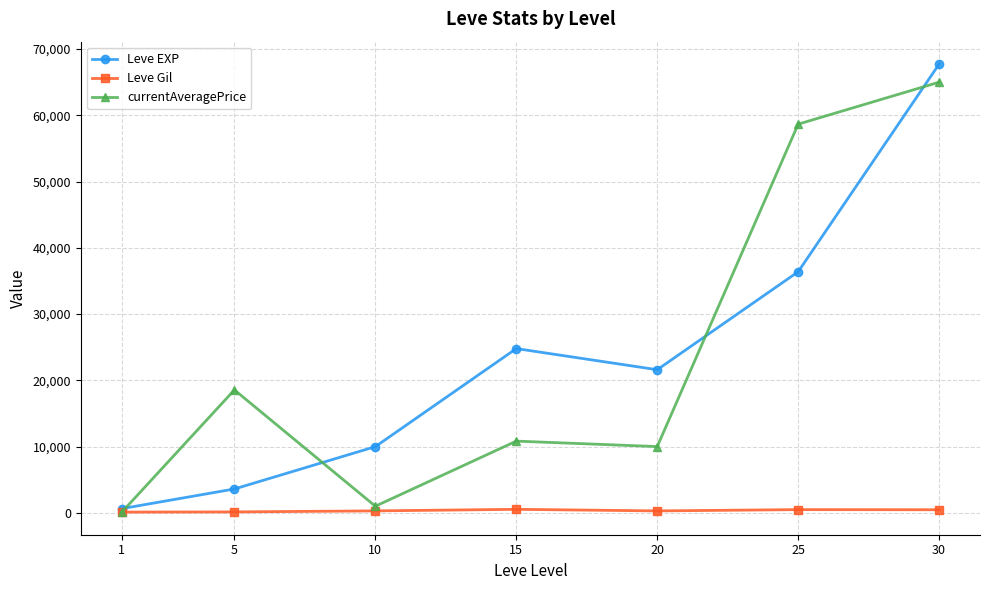

What is the sum of all Leve Gil values?

2312.0